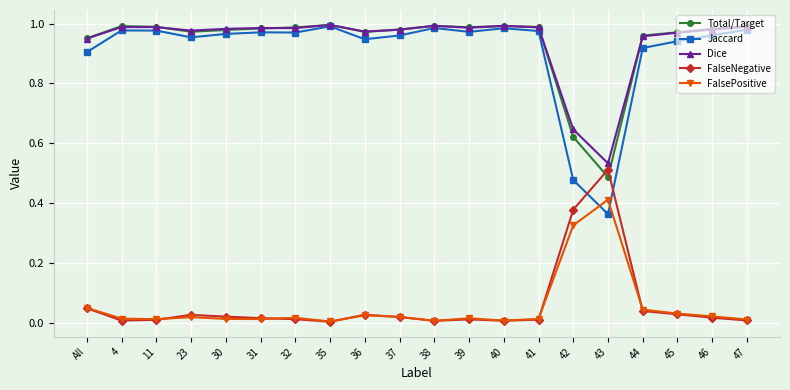

Is it true that Total/Target equals 1.0 at 35?

True